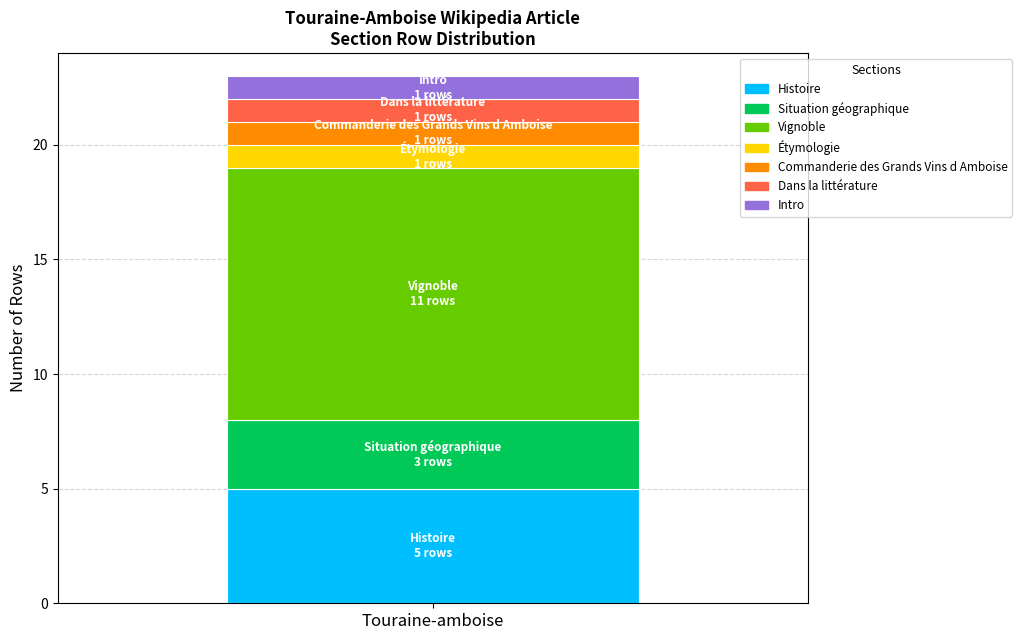

The value of Histoire at Touraine-amboise is 5. True or false?

True